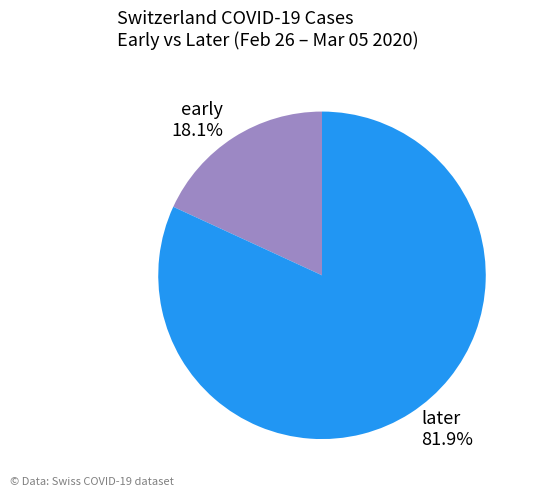

Is early 18.1% the majority of the pie?

No